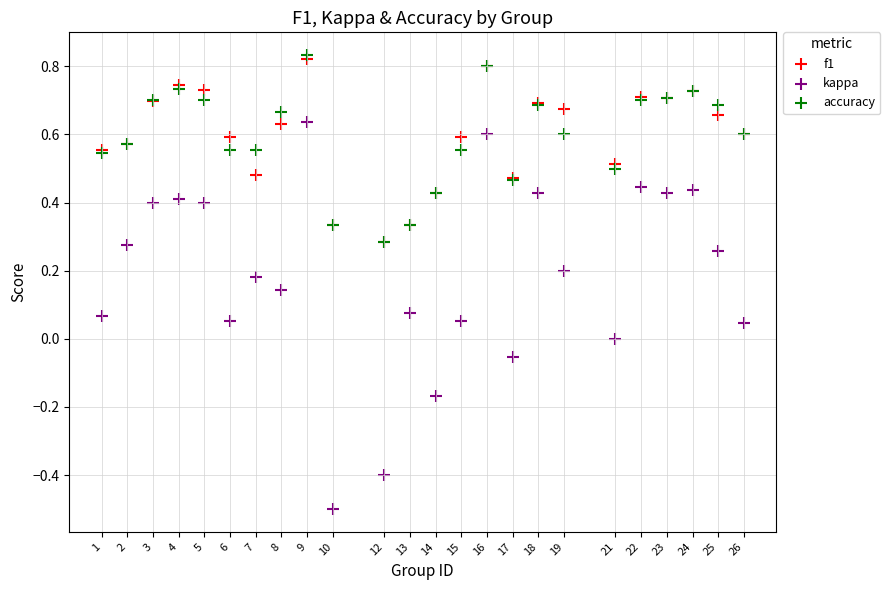

Which series contains the lowest Y value?

kappa